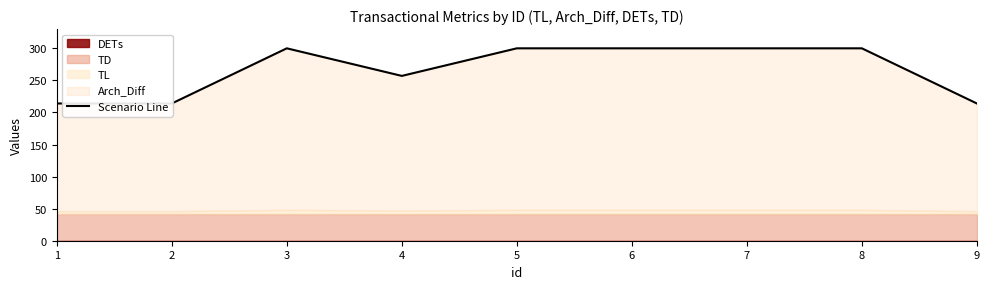

Is it true that the value at 4 is 88?

False